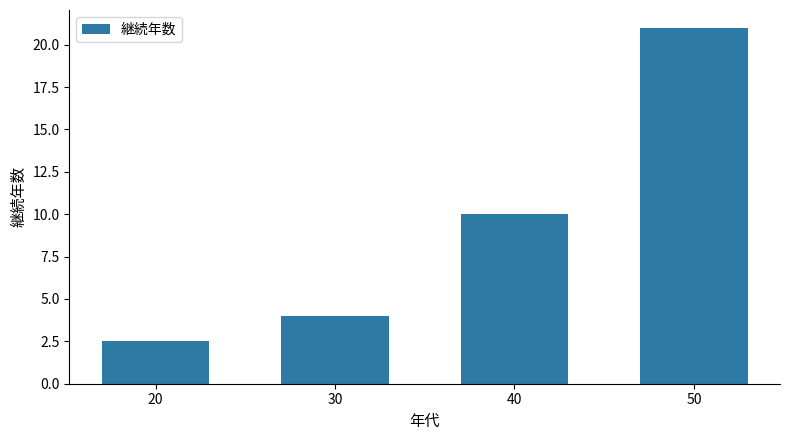

What is the value of the 4th bar from the left?

21.0